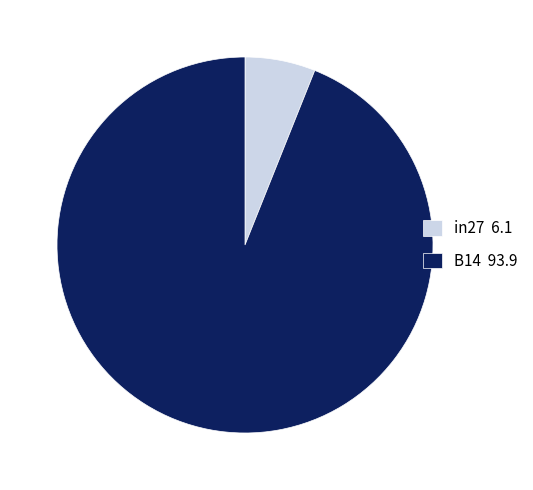

The B14 93.9 slice represents 94% of the pie. True or false?

True